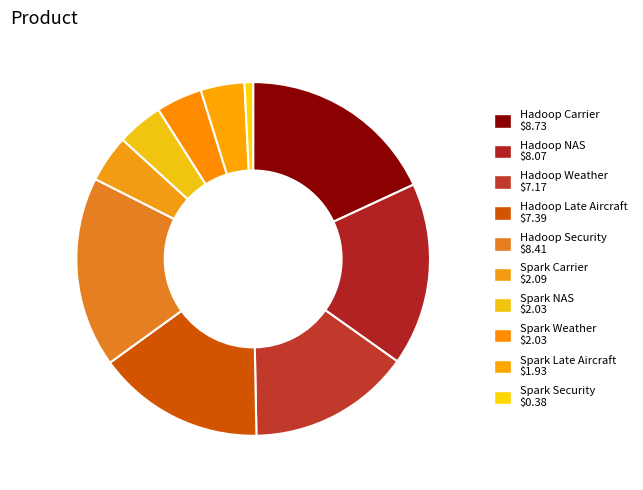

To the nearest percent, what is the difference between the Hadoop Weather and Spark Weather slice percentages?

11%